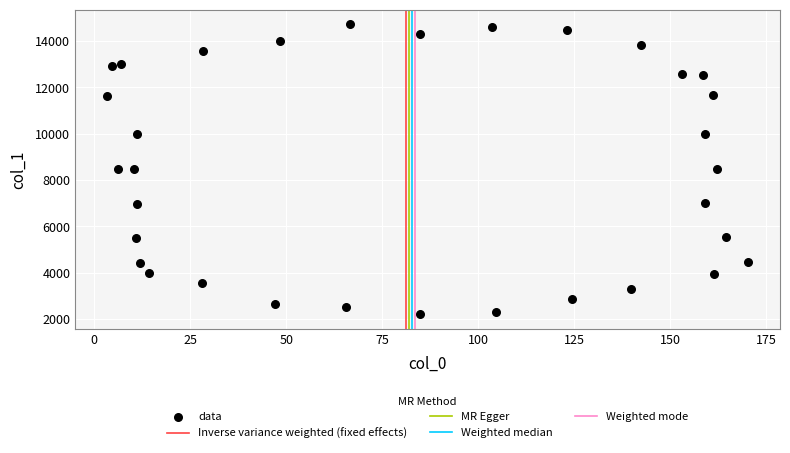

What is the range of Y values (max minus min)?

12531.3